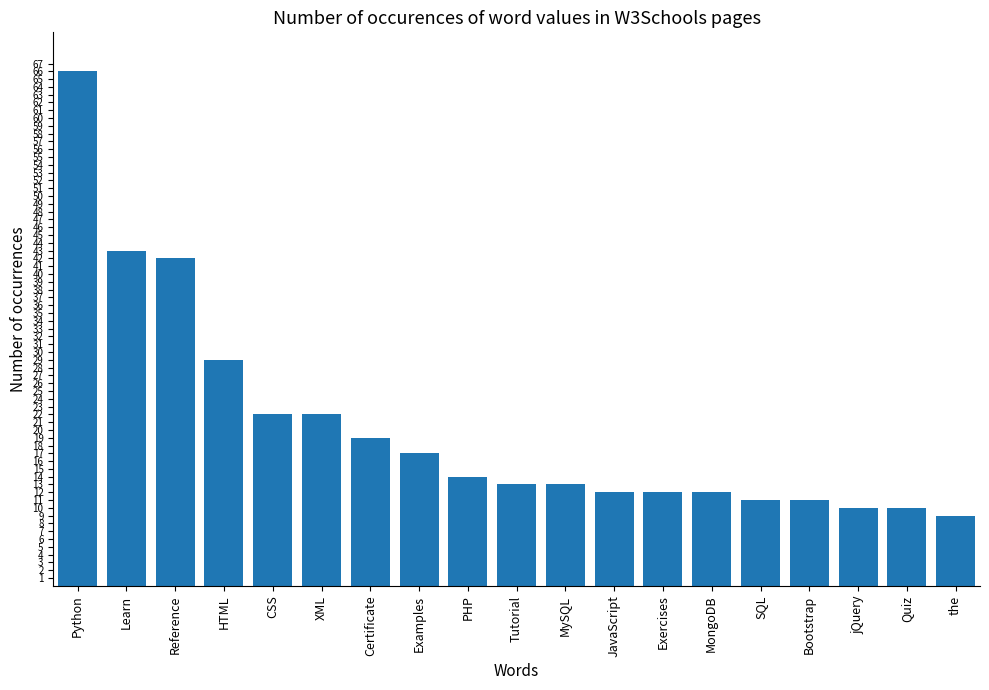

The chart shows a value of 9 at the. True or false?

True